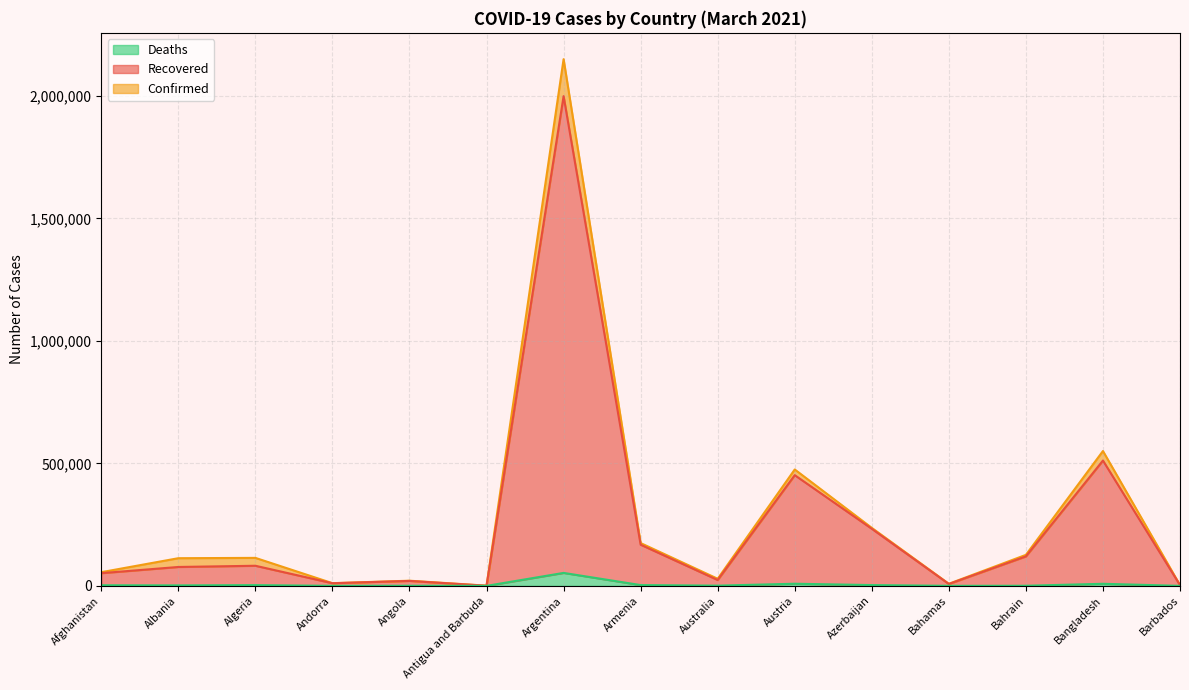

Which series changed the most between Azerbaijan and Bahrain?

Recovered